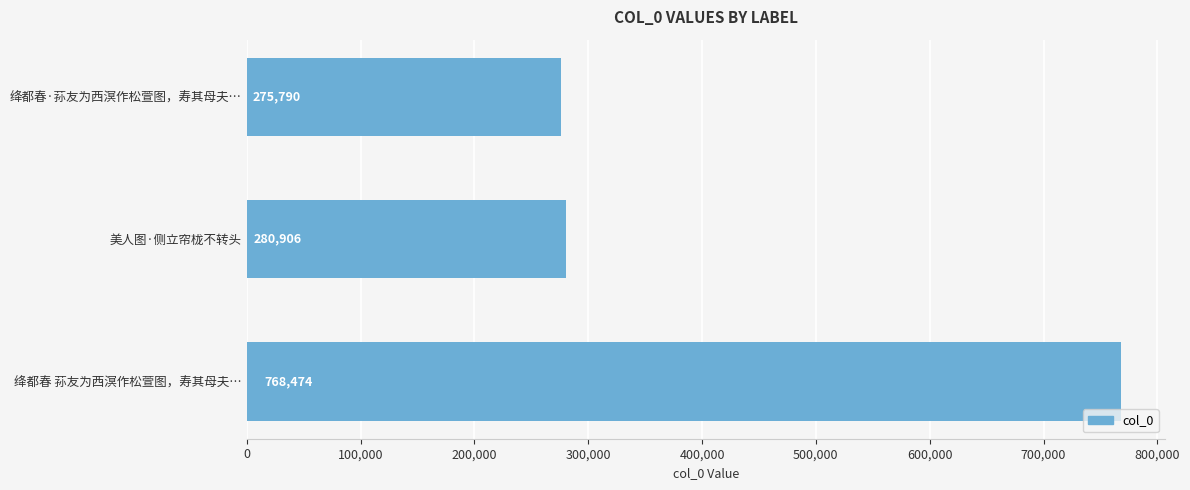

At which category does the chart reach its peak across all series?

绛都春 荪友为西溟作松萱图，寿其母夫…